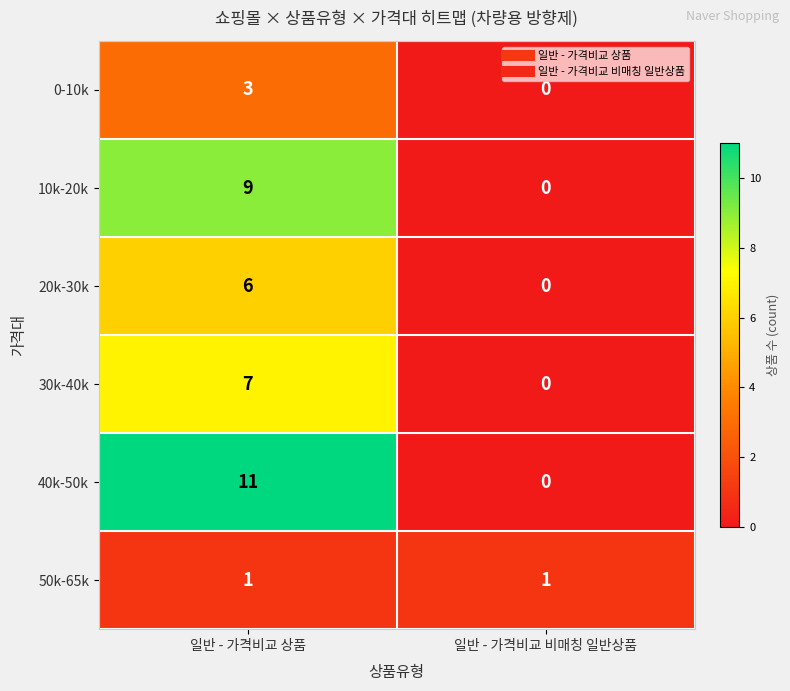

At which category does the chart reach its minimum across all series?

일반 - 가격비교 비매칭 일반상품